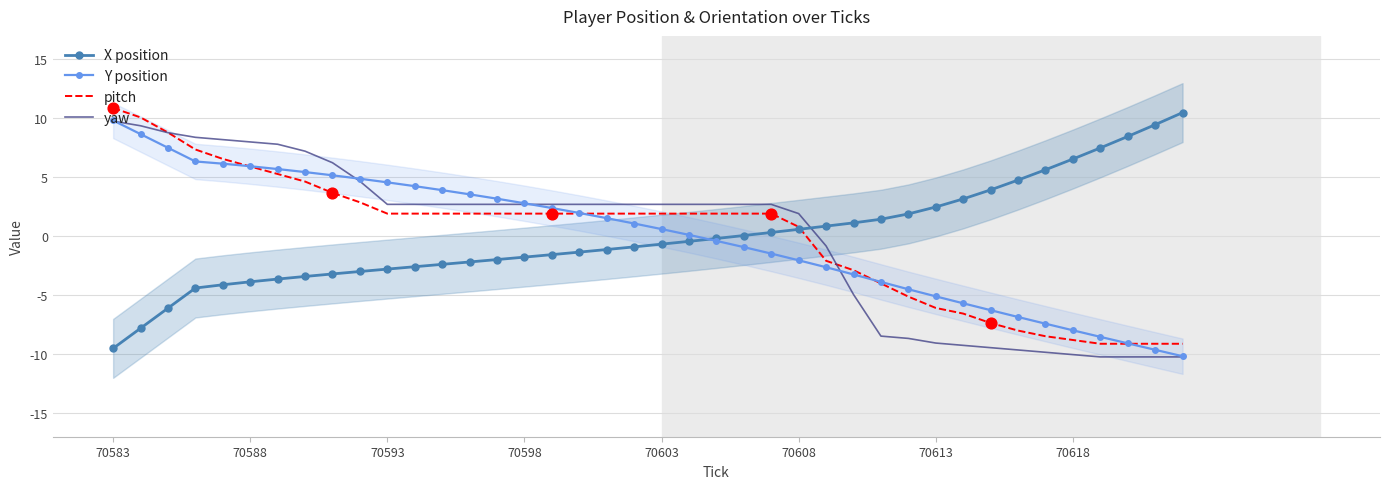

The value of Y position at 70593 is 4.6. True or false?

True